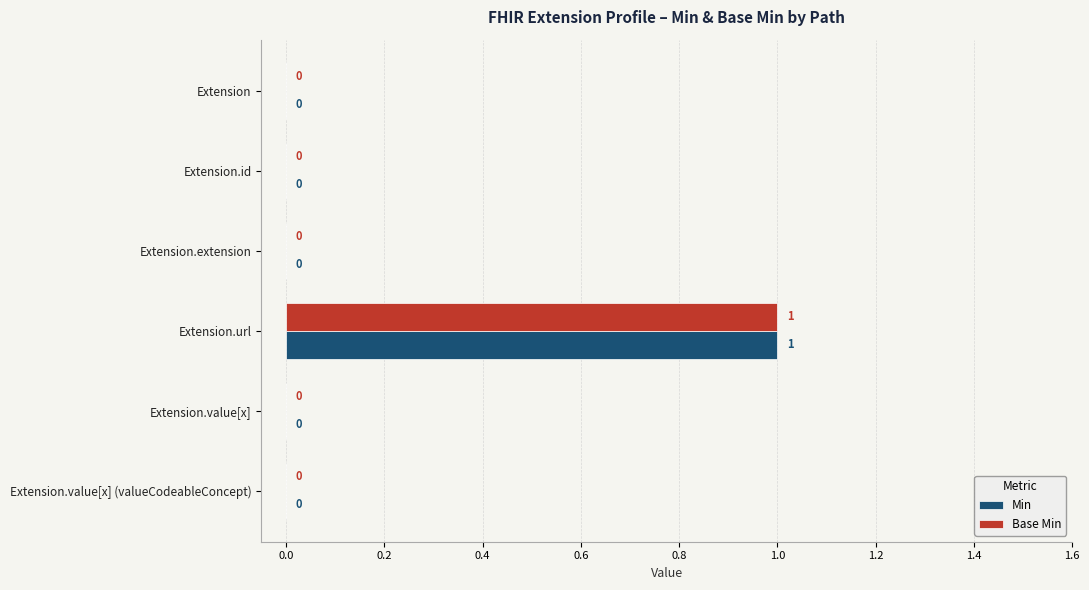

Which category has the highest value across all series?

Extension.url